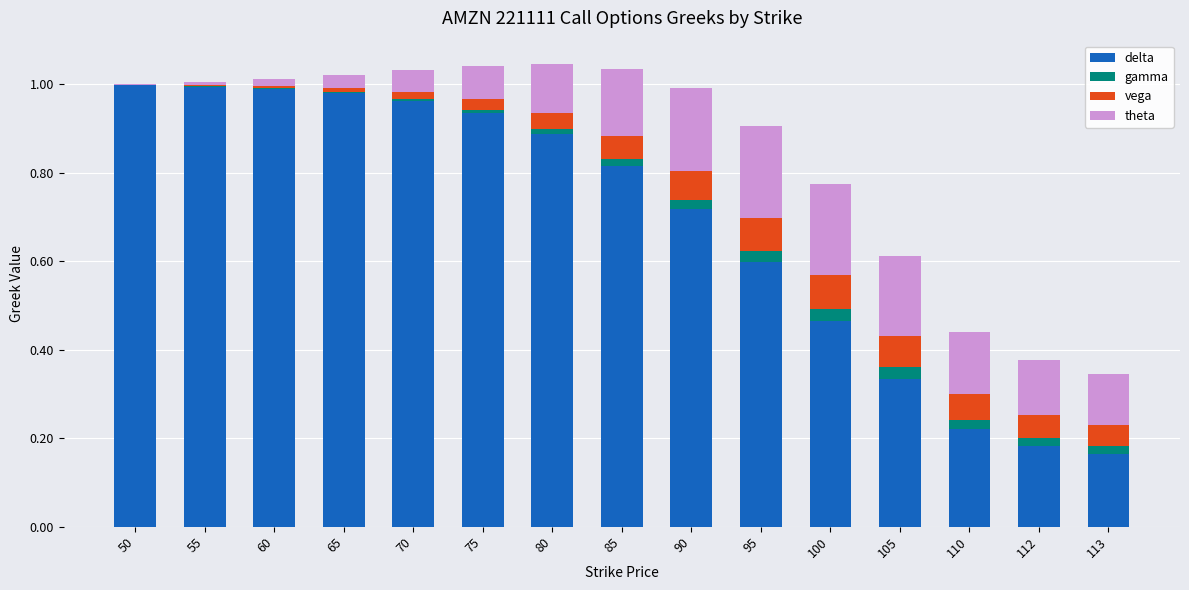

What are all the series names shown in the legend?

delta, gamma, vega, theta